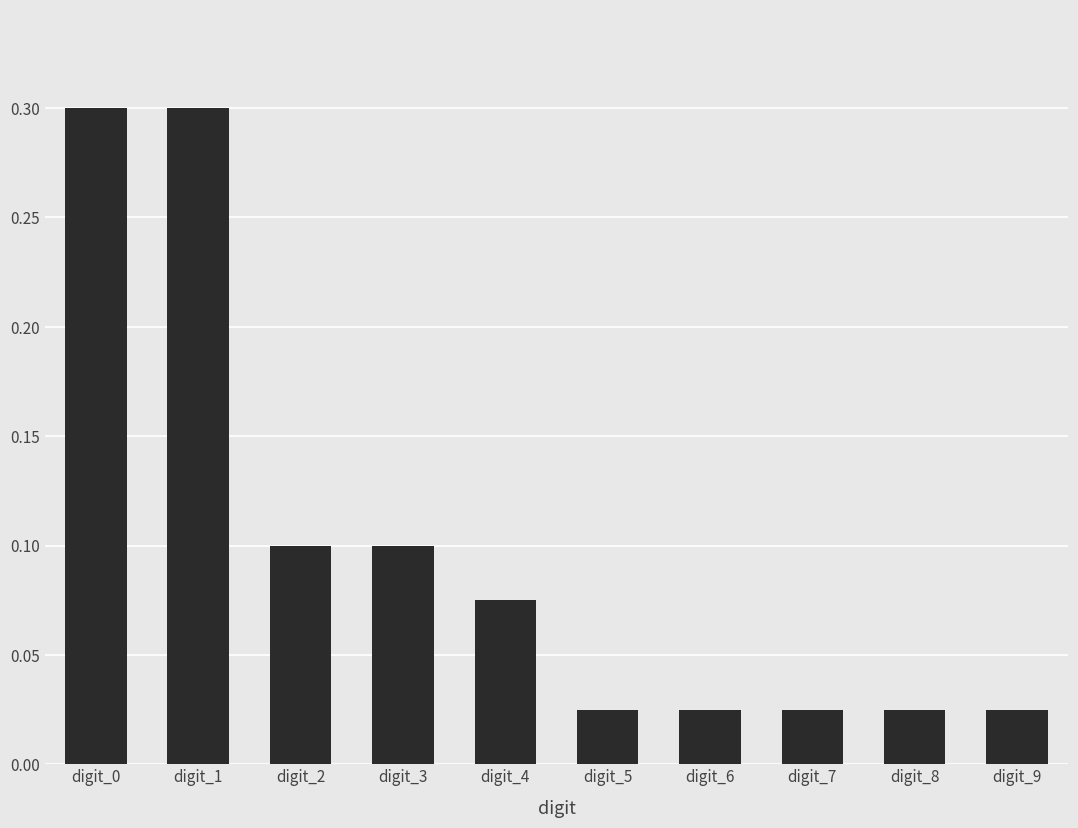

Which has a higher value, digit_4 or digit_7?

digit_4